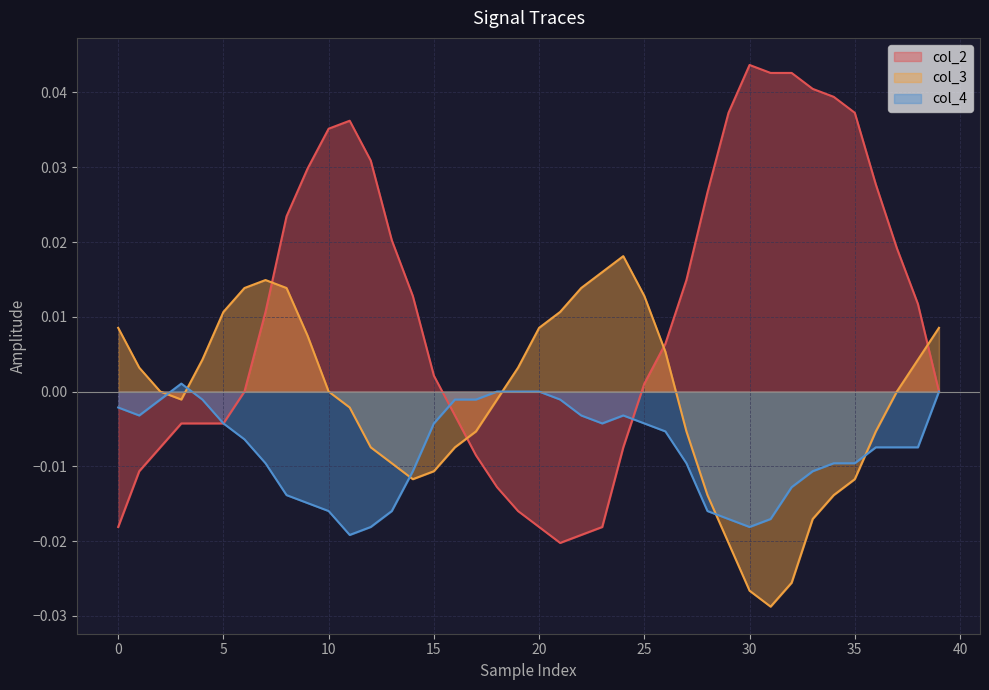

Where is the first local maximum for col_2?

11